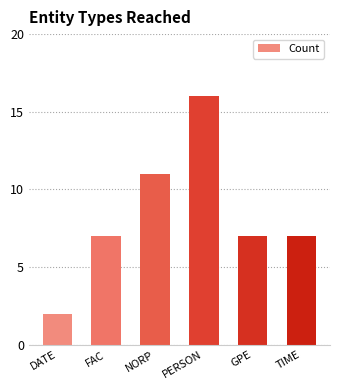

What value does the data have at PERSON?

16